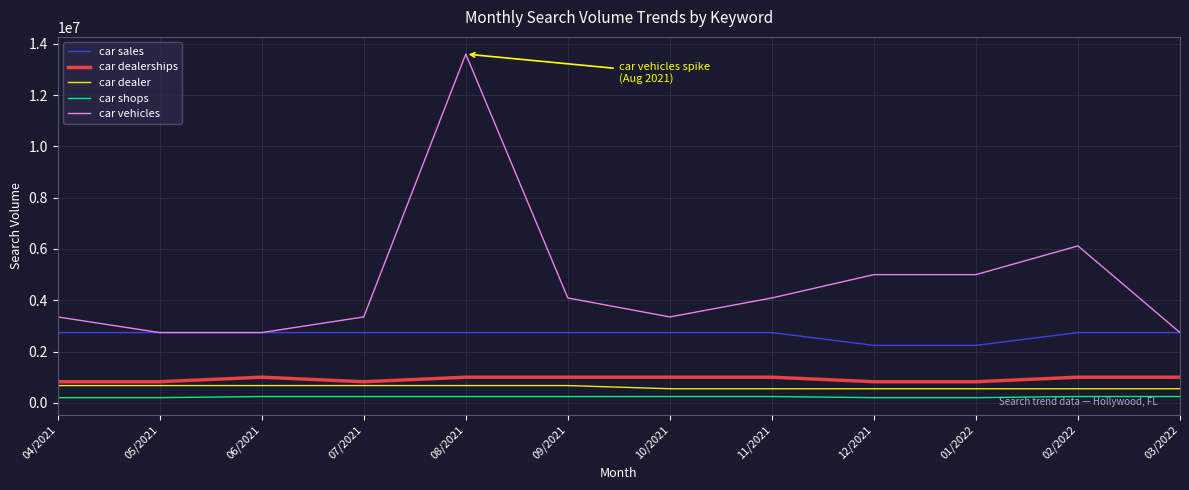

The value of car dealer at 05/2021 is 673000. True or false?

True